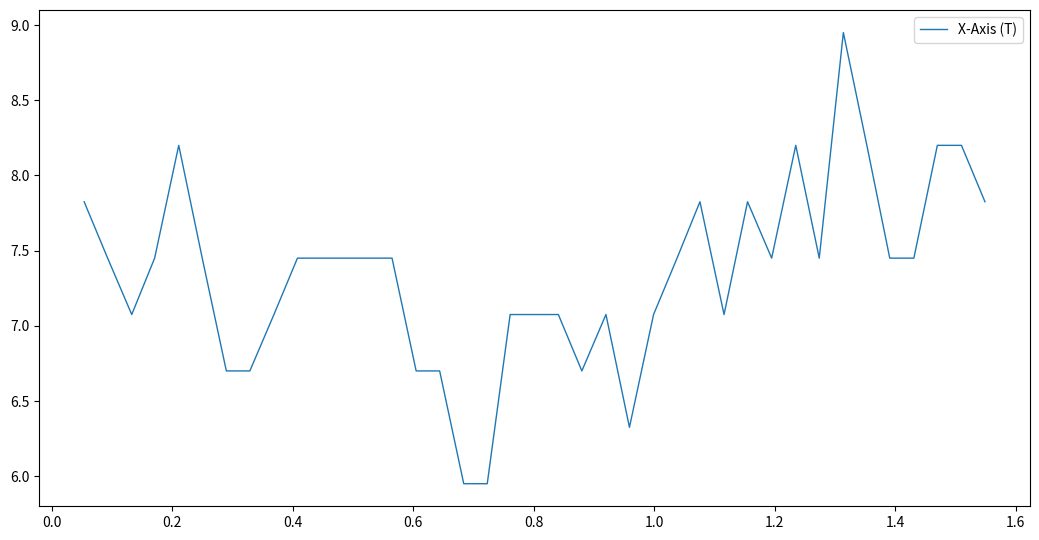

True or false: there are more than 2 points higher than both neighbors.

True